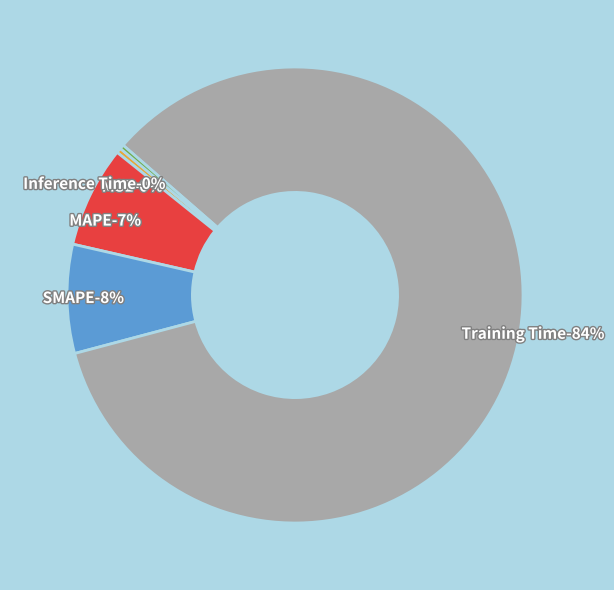

How many segments does this pie chart have?

5